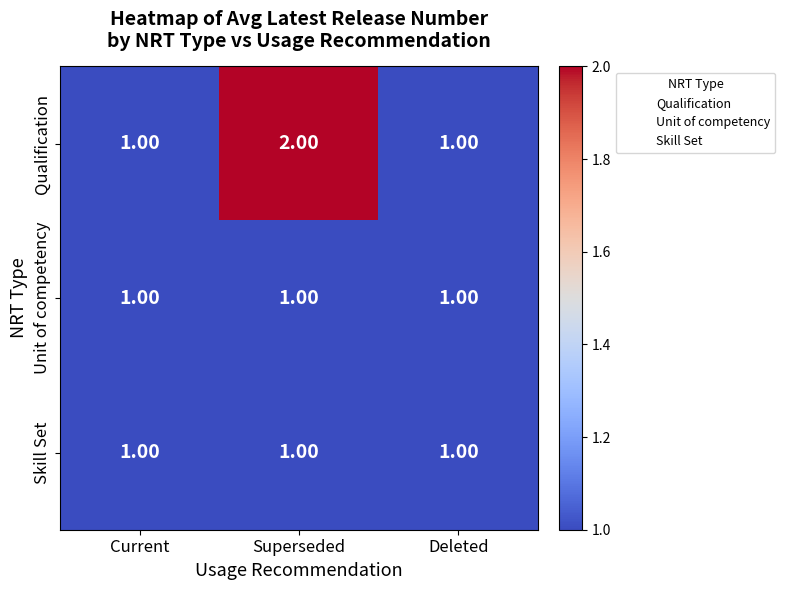

What is the sum of all Qualification values?

4